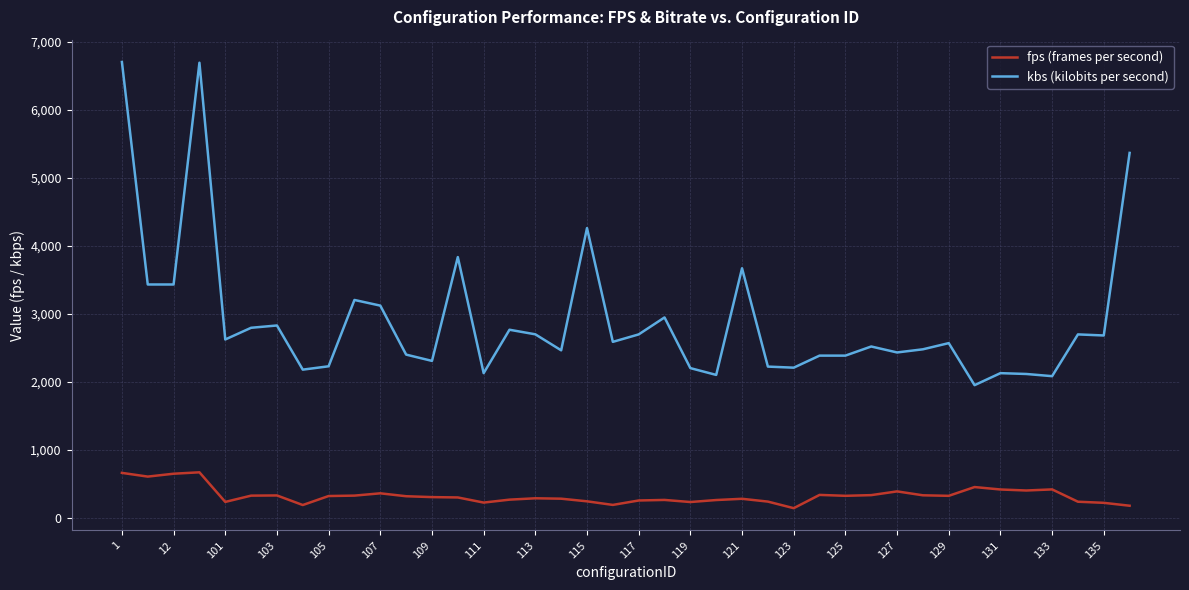

List the series in order of their overall mean, lowest first.

fps (frames per second), kbs (kilobits per second)